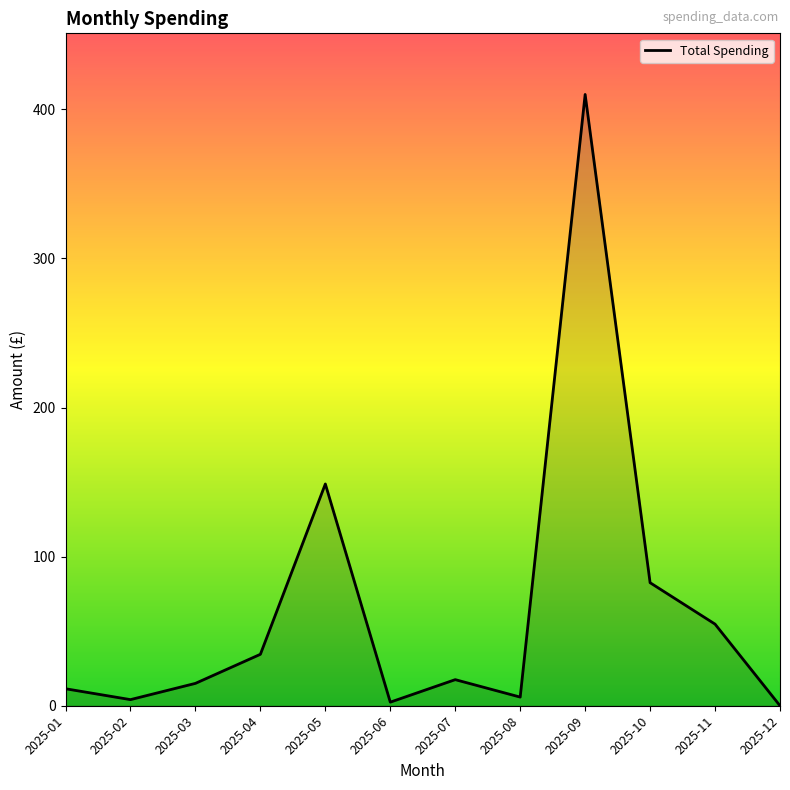

What is the difference between the maximum and second lowest values?

407.6